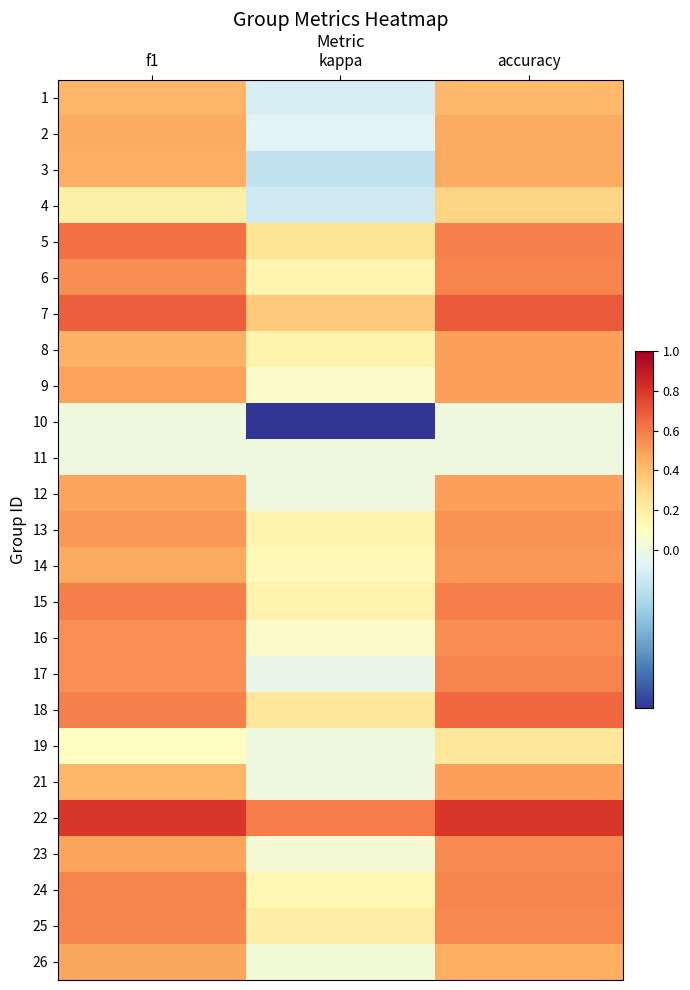

Which category has the lowest value across all series?

kappa